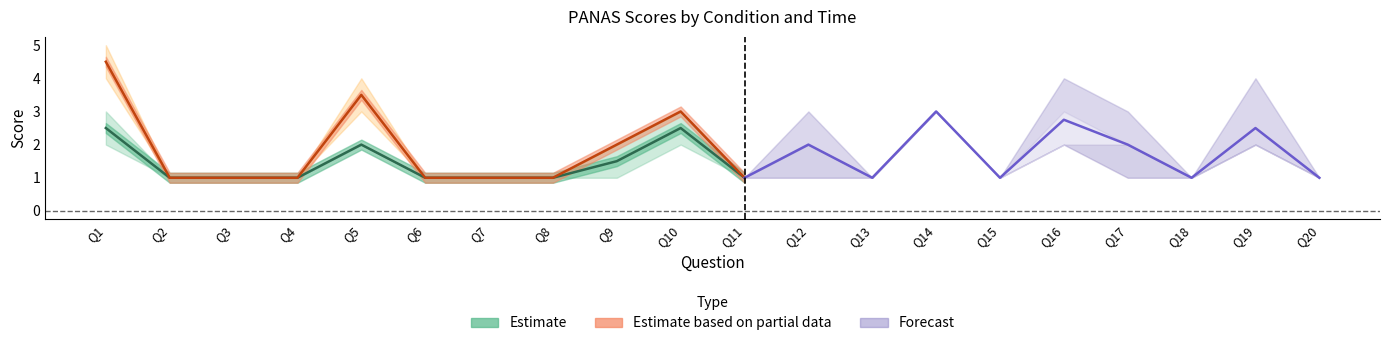

How many lines are shown in the chart?

4